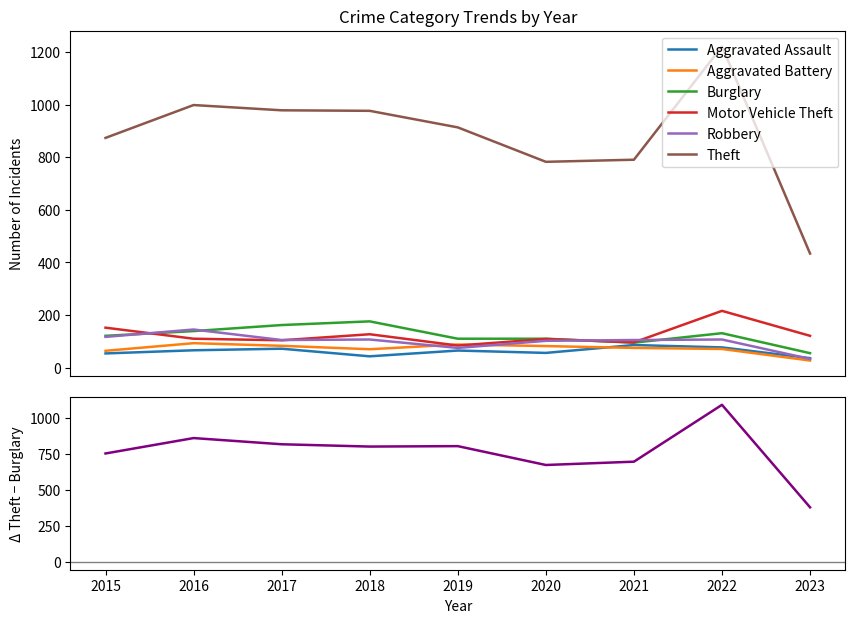

At 2019, list the series in order from largest to smallest.

Theft, Burglary, Aggravated Battery, Motor Vehicle Theft, Robbery, Aggravated Assault